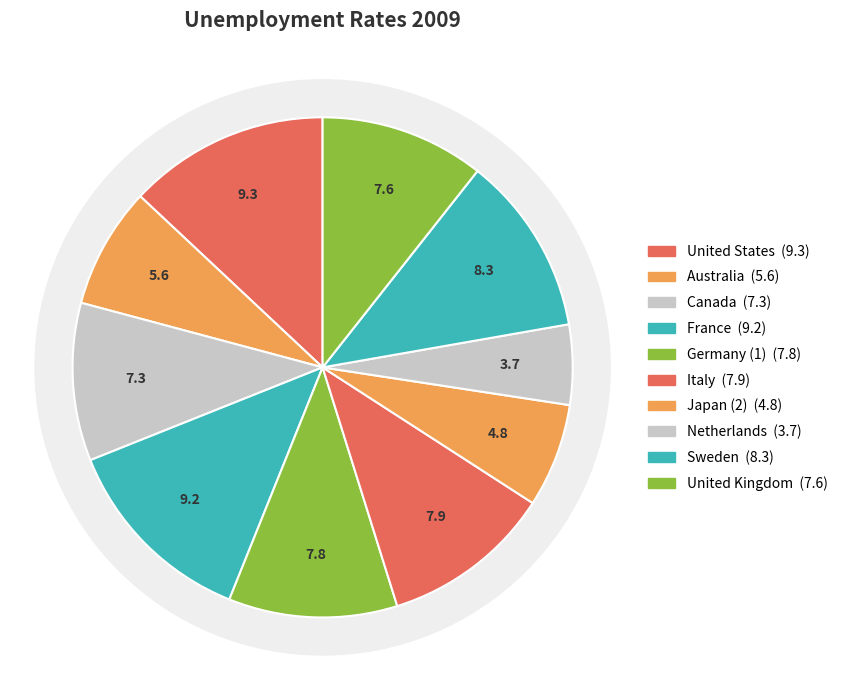

Does any single category account for the majority?

No